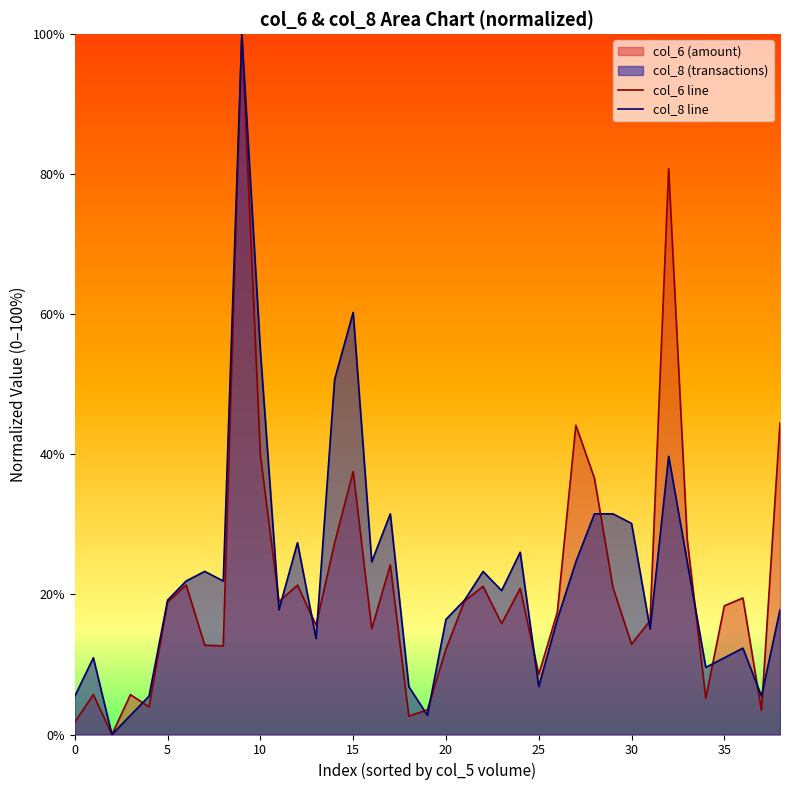

What is the highest value of the col_6 line series?

100.0